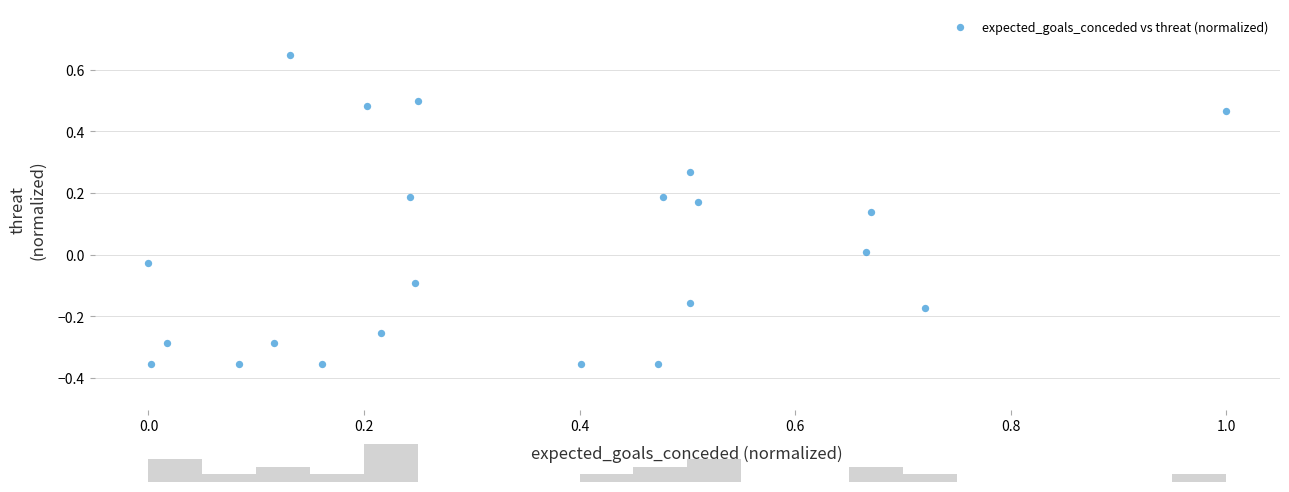

What is the range of Y values (max minus min)?

1.0